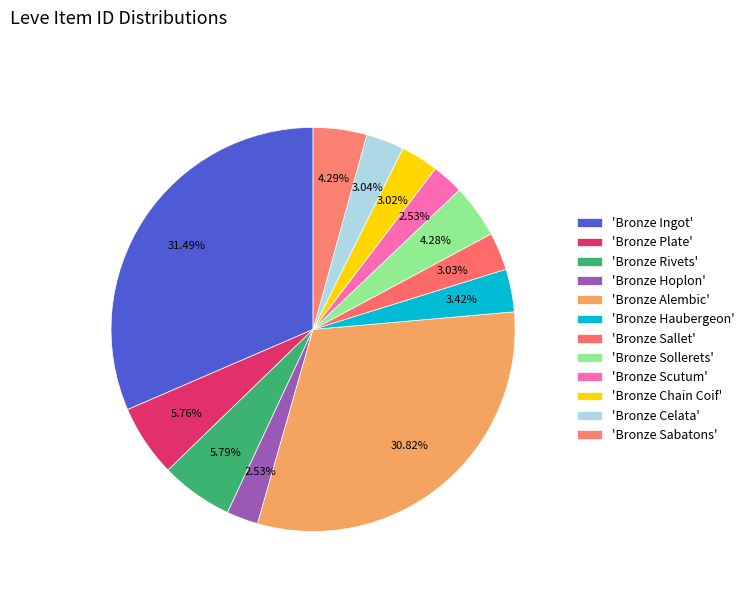

How many slices are in this pie chart?

12